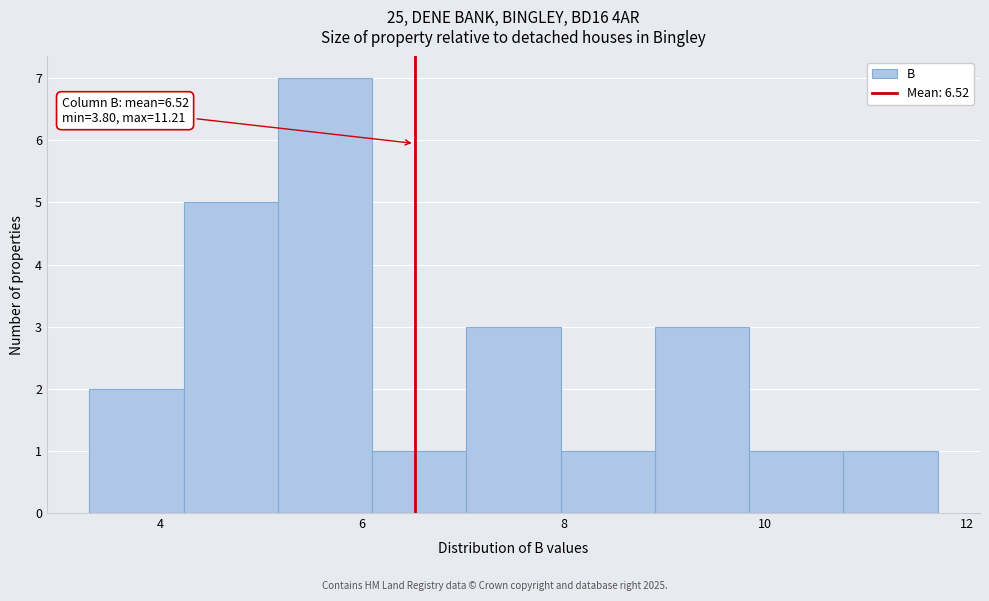

Which range on the x-axis has the tallest bar?

5.2 to 6.2